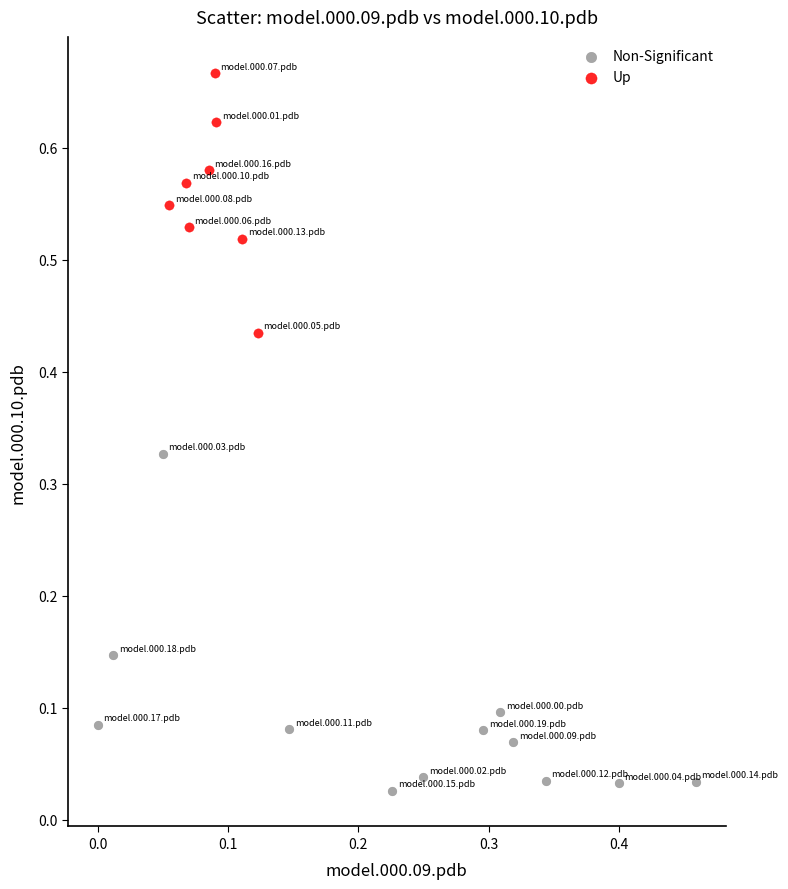

Which series has the largest Y range (max minus min)?

Non-Significant